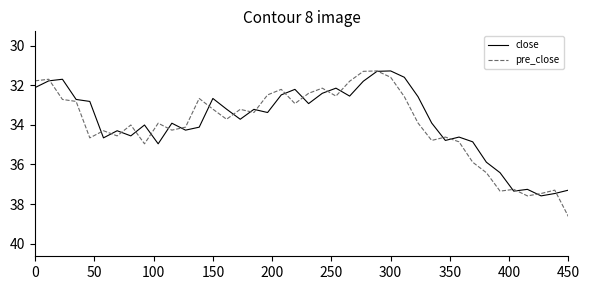

Rank the series by their maximum value, from lowest to highest.

close, pre_close